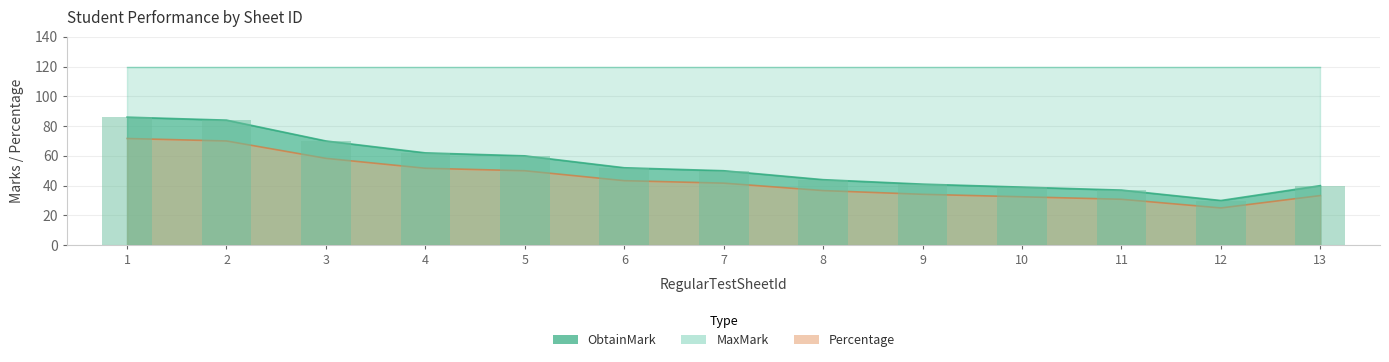

How many bars are there in each group?

2